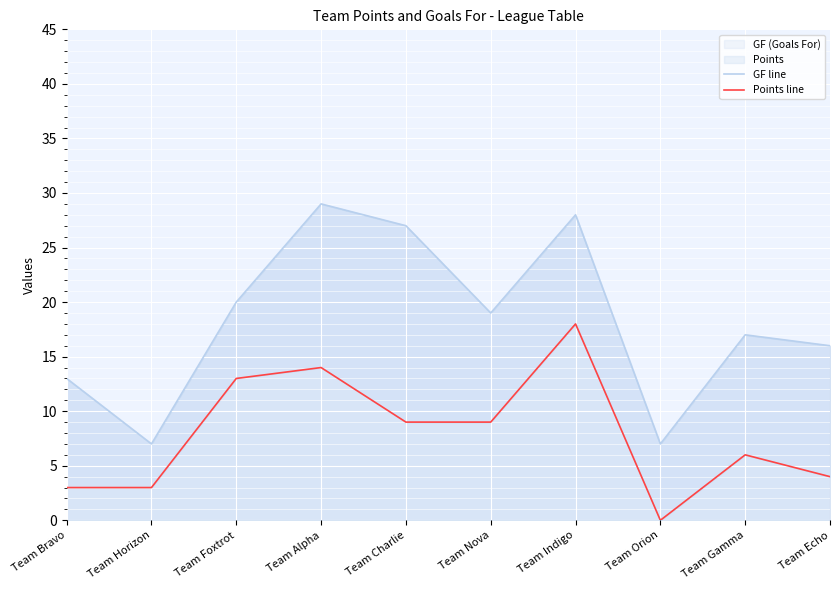

The Points line series shows 3 at Team Bravo. True or false?

True